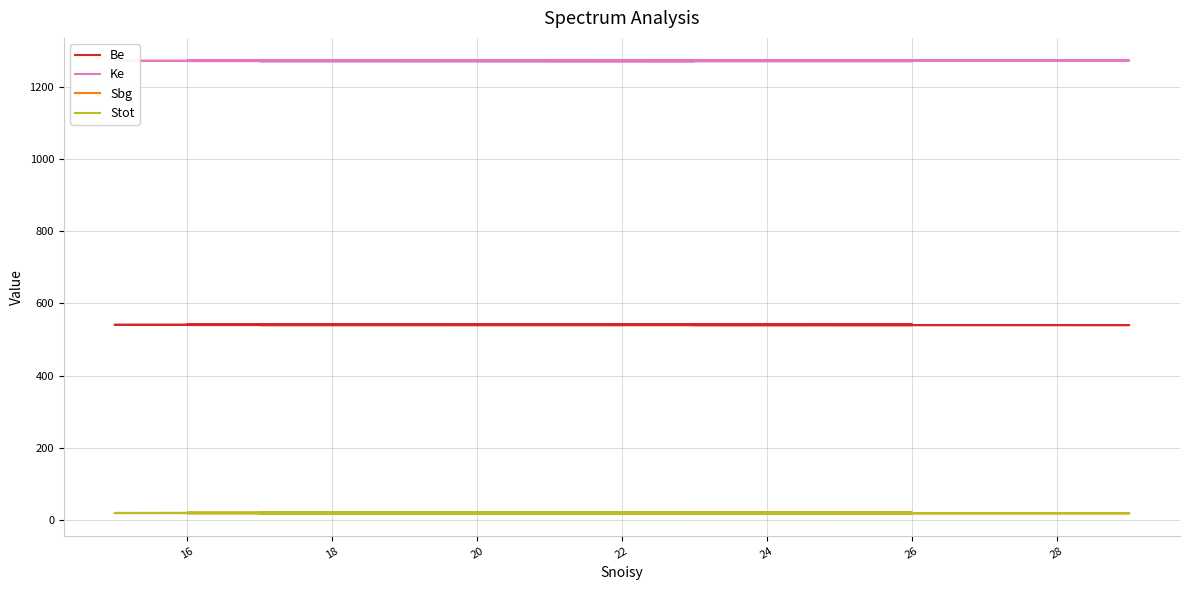

Does the chart display data point markers on the line(s)?

No